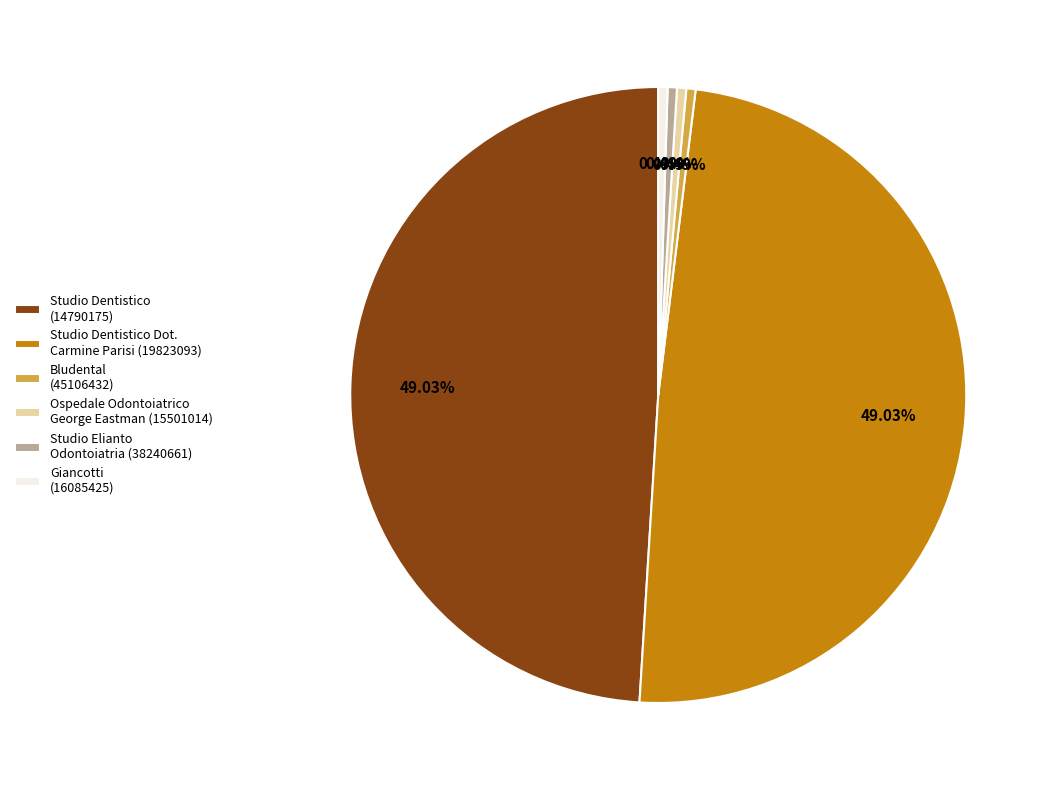

What percentage do Studio Elianto Odontoiatria (38240661) and Giancotti (16085425) together represent?

1.0%